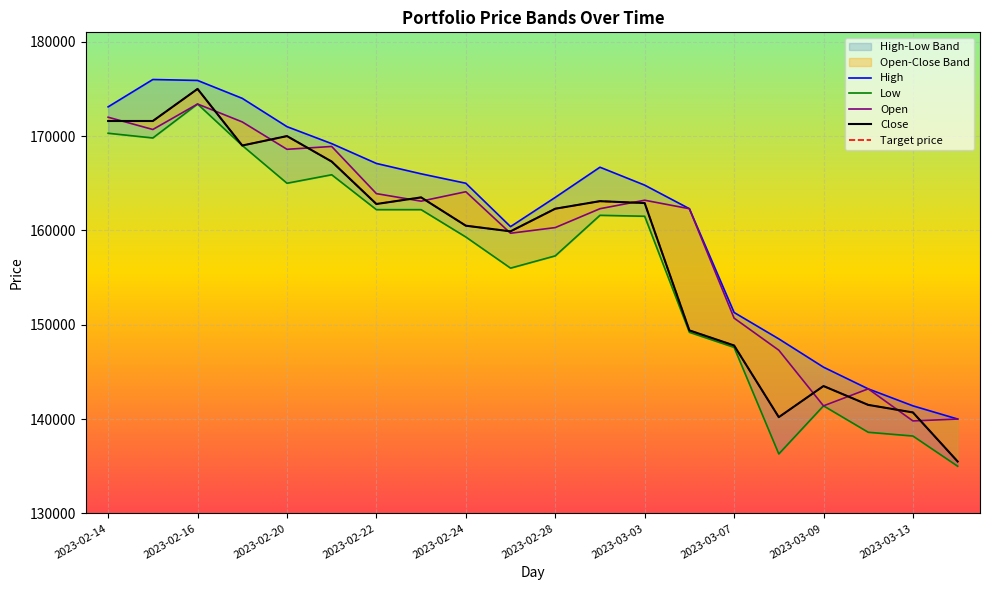

The Target price series shows 167300 at 2023-02-28. True or false?

True